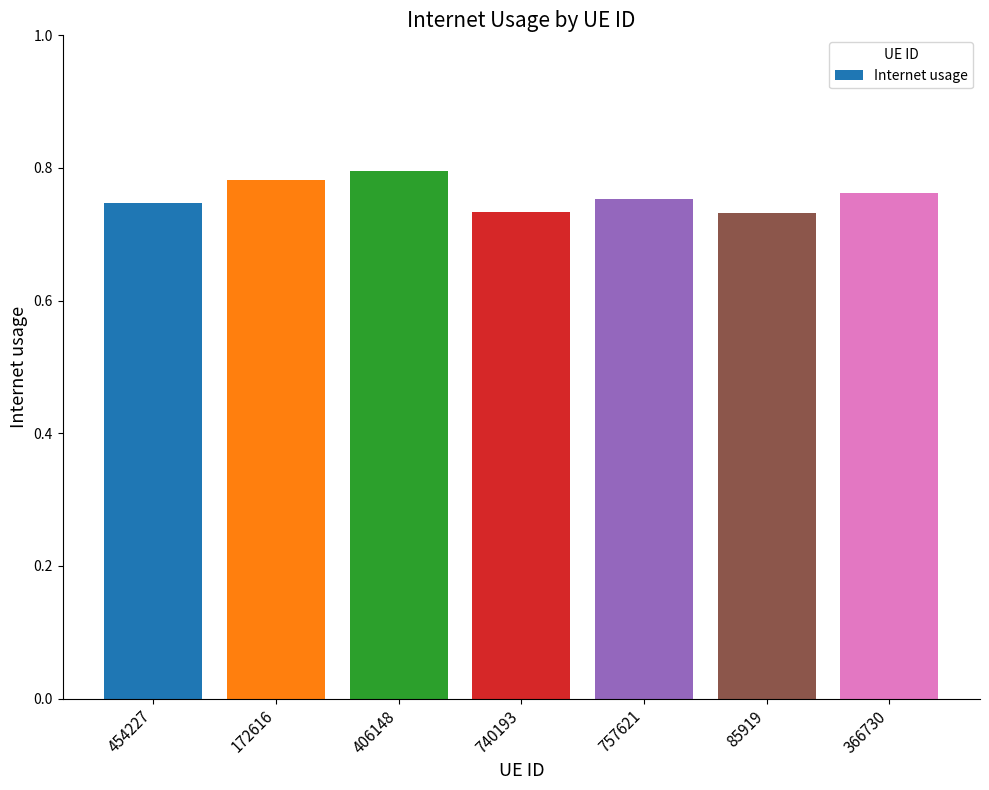

The value at 406148 is 0.8. True or false?

True